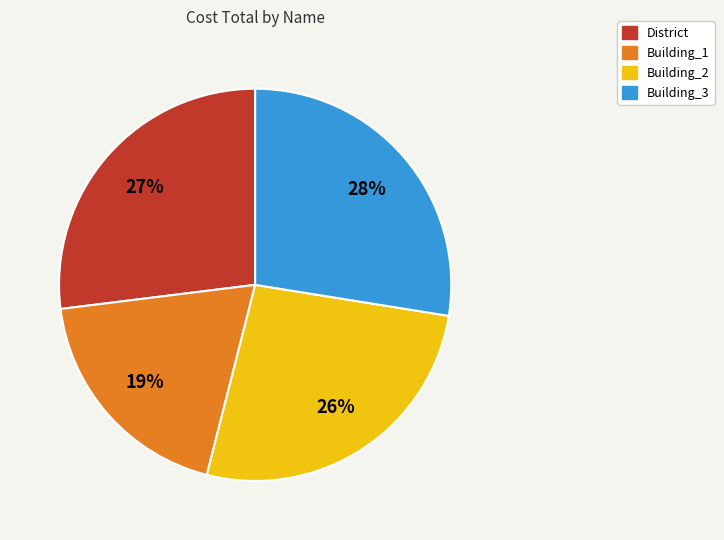

Which slice is the largest?

Building_3